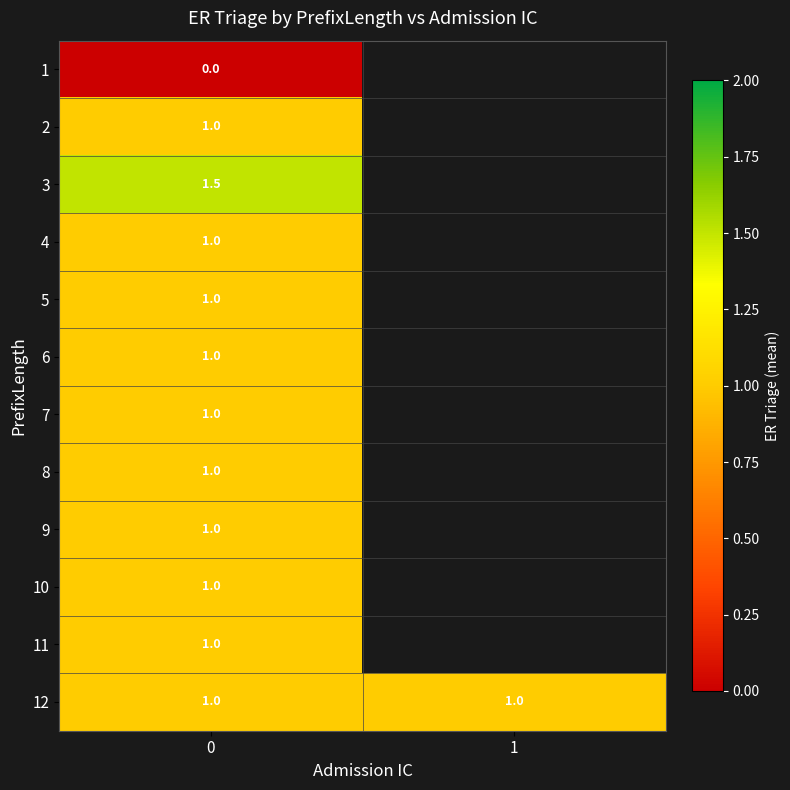

What is the total value across all series at 0?

11.5